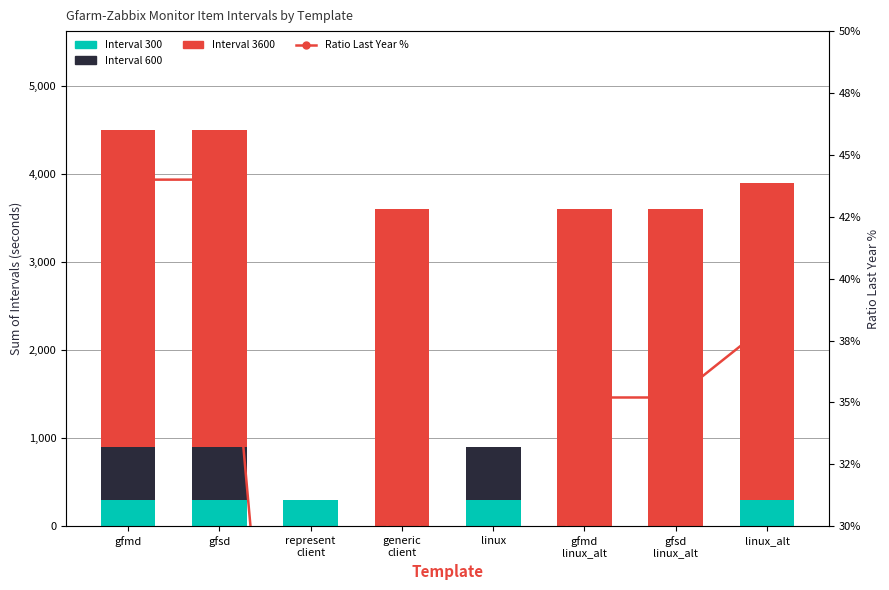

How many distinct data groups are displayed?

4